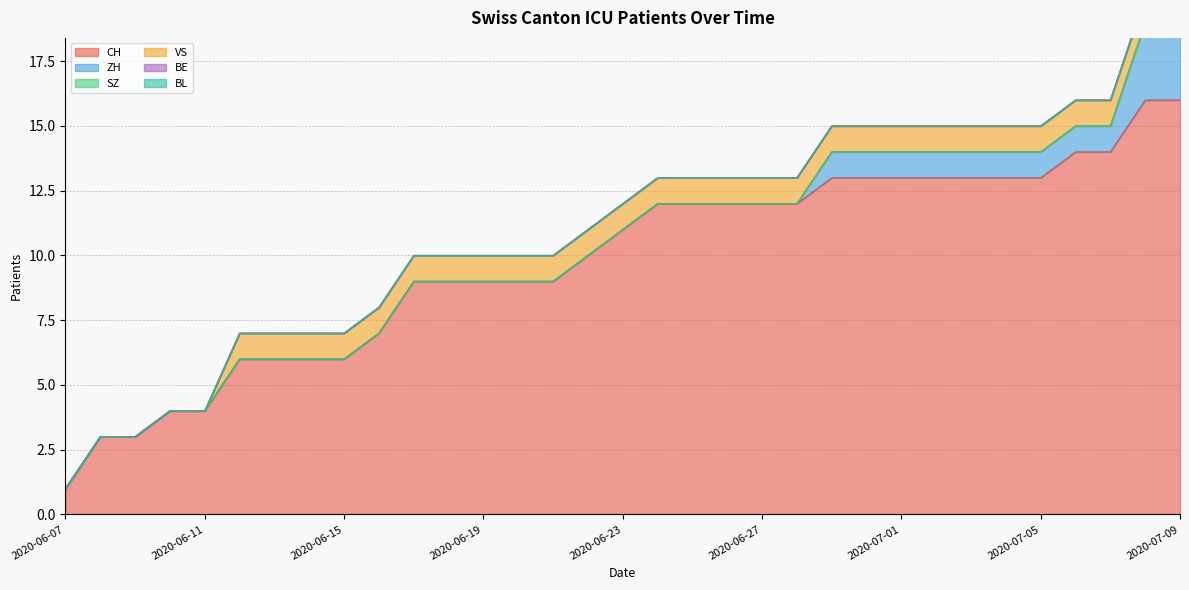

What is the total value across all series at 2020-06-25?

13